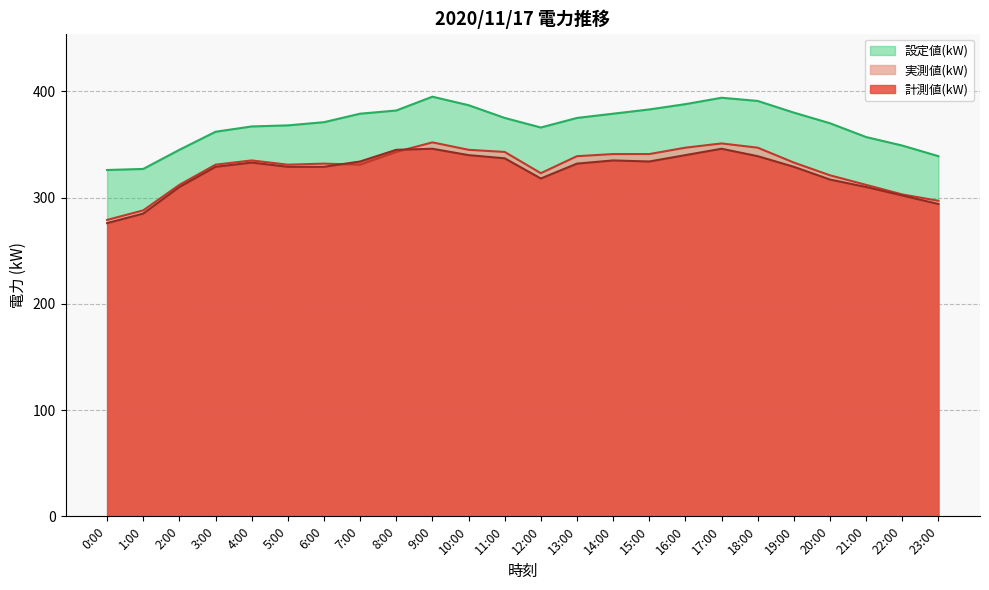

In 計測値(kW), how many points are higher than both neighbors (excluding endpoints)?

4